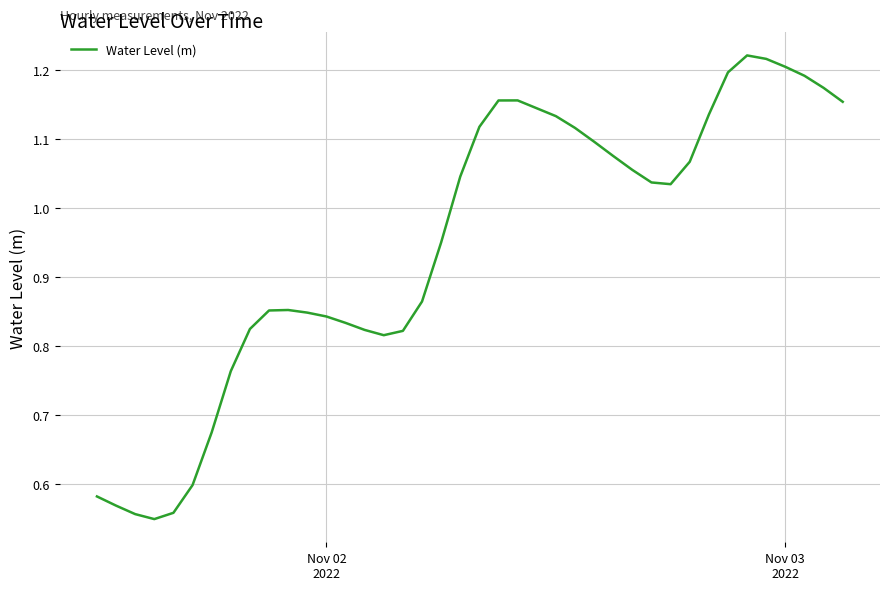

Count the number of categories in the chart.

40